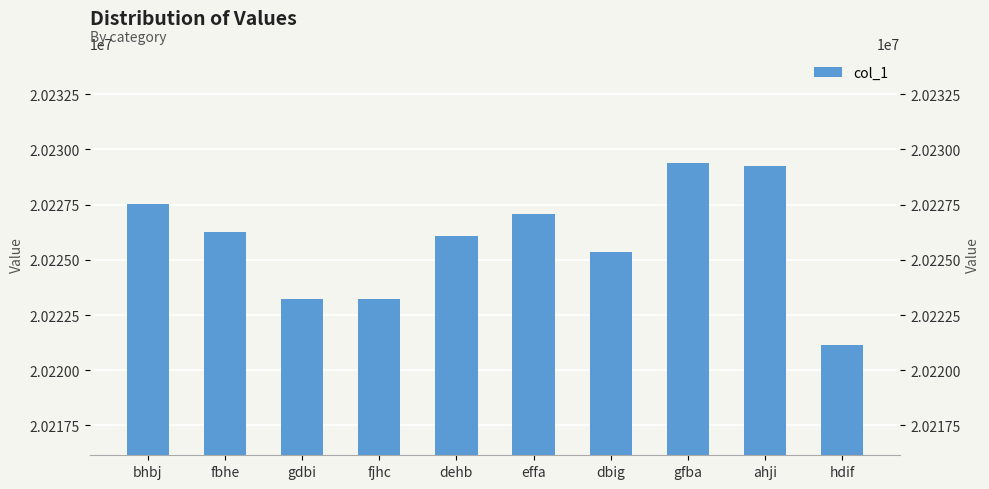

Reading left to right, list all the values displayed in this chart.

20227535	20226271	20223240	20223236	20226071	20227081	20225337	20229367	20229264	20221147